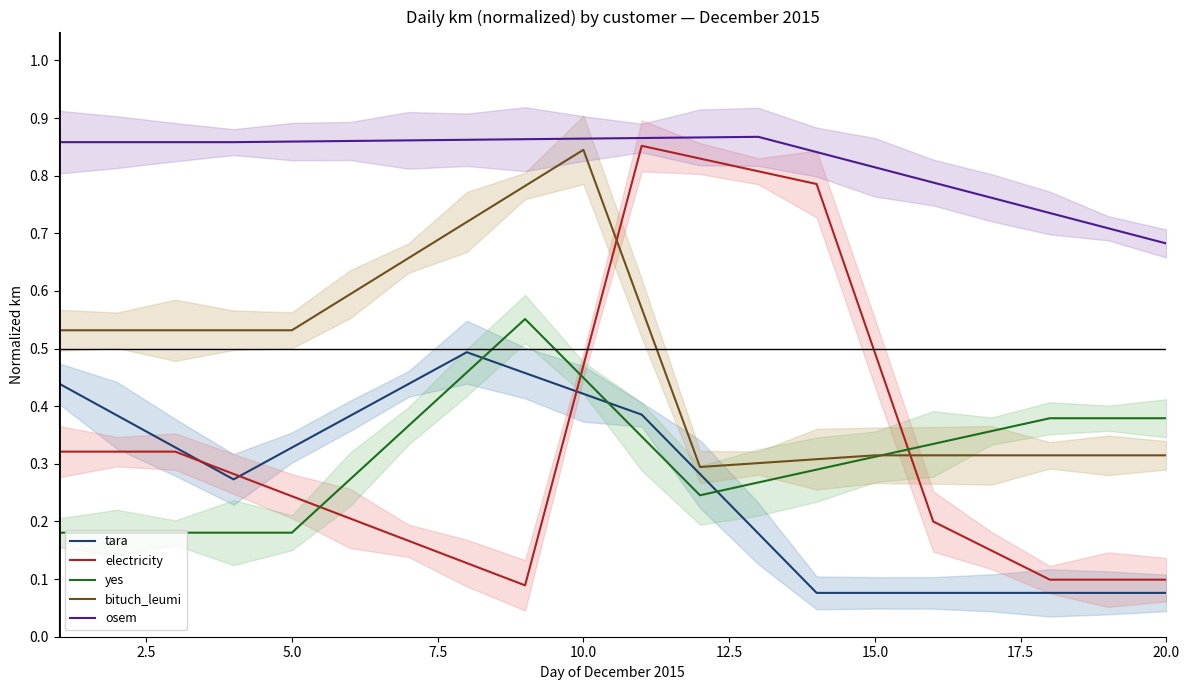

True or false: yes and electricity intersect in this chart.

True